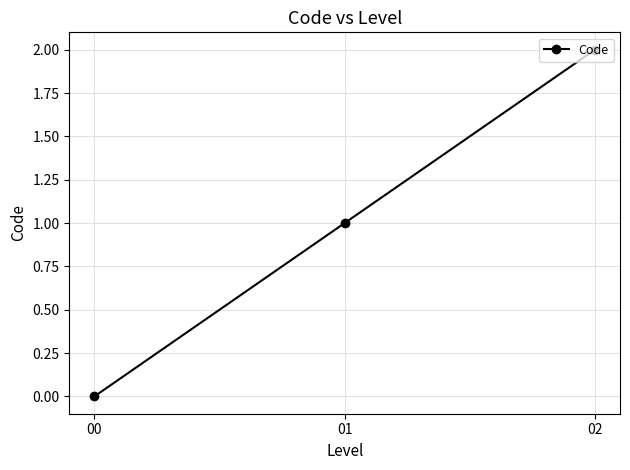

Is this an area chart (filled region under the line)?

No